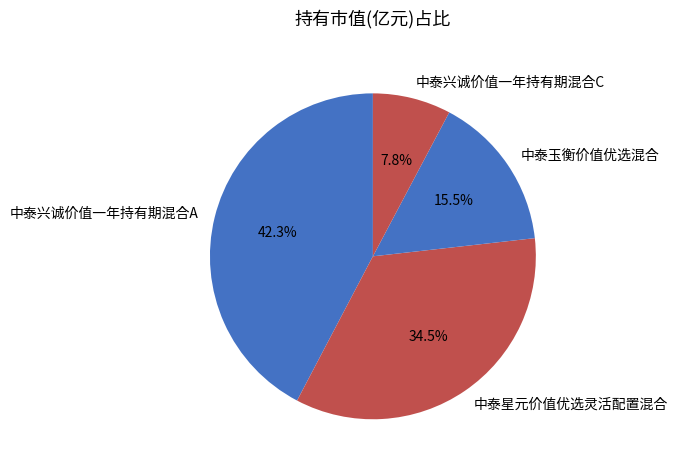

How many segments does this pie chart have?

4